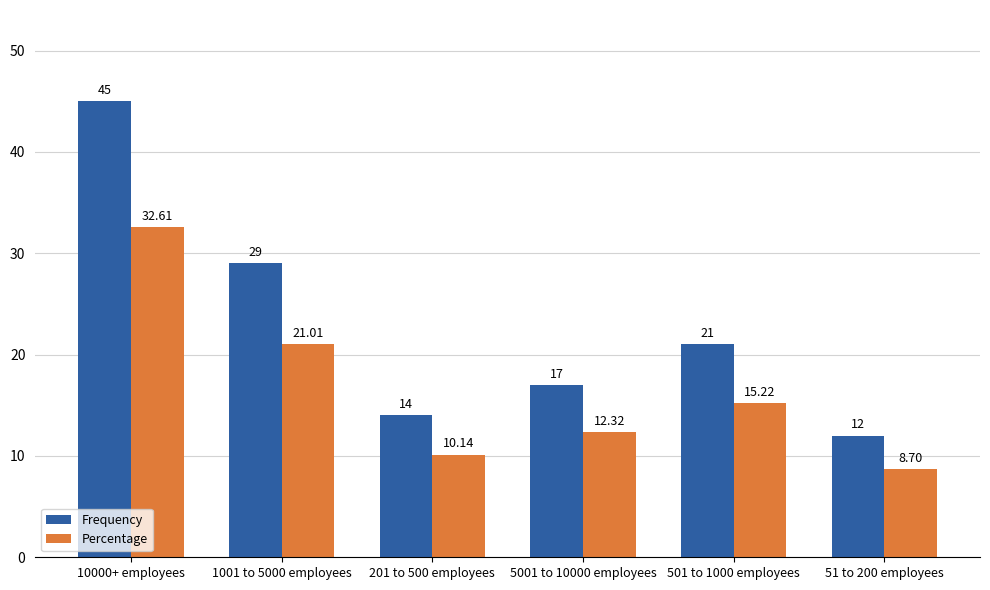

What position from the left is 51 to 200 employees?

6